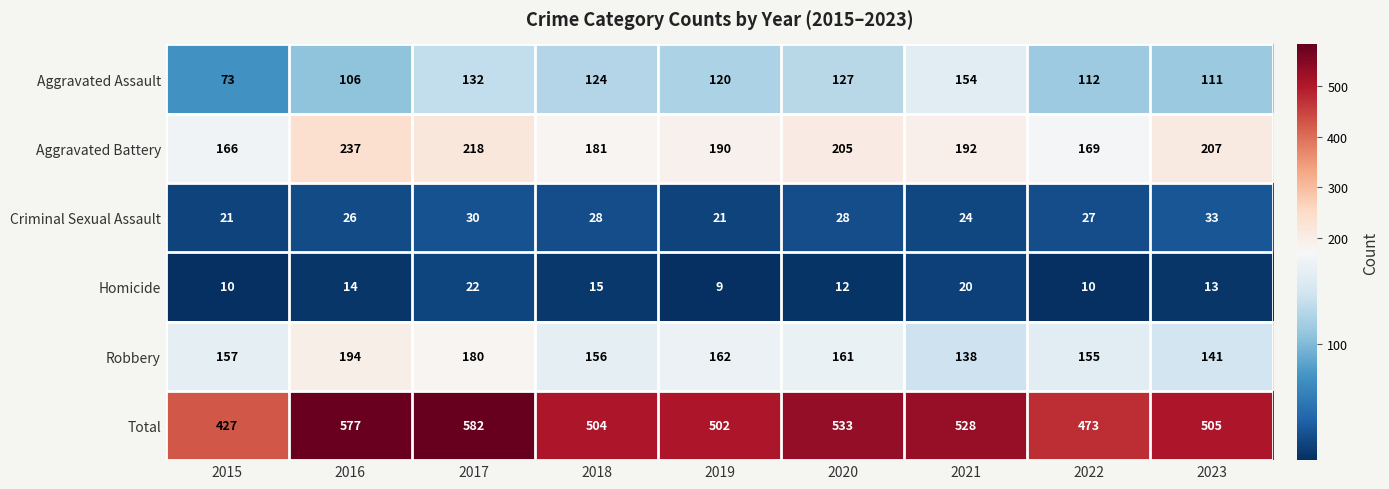

What is the sum of the Robbery values at 2021 and 2018?

294